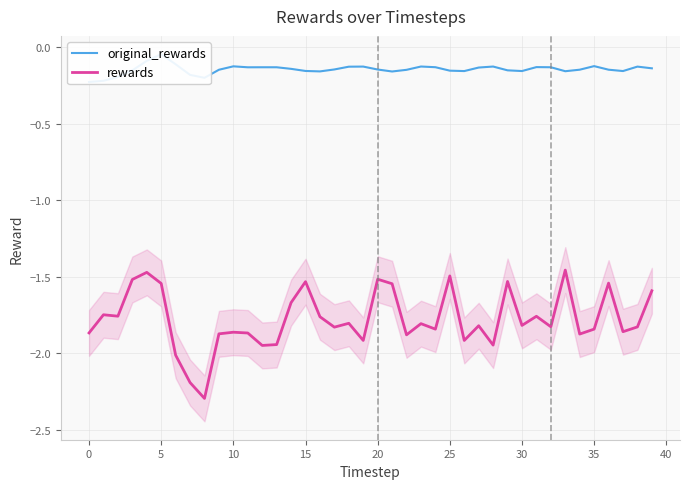

The rewards series shows -0.9 at 5. True or false?

False